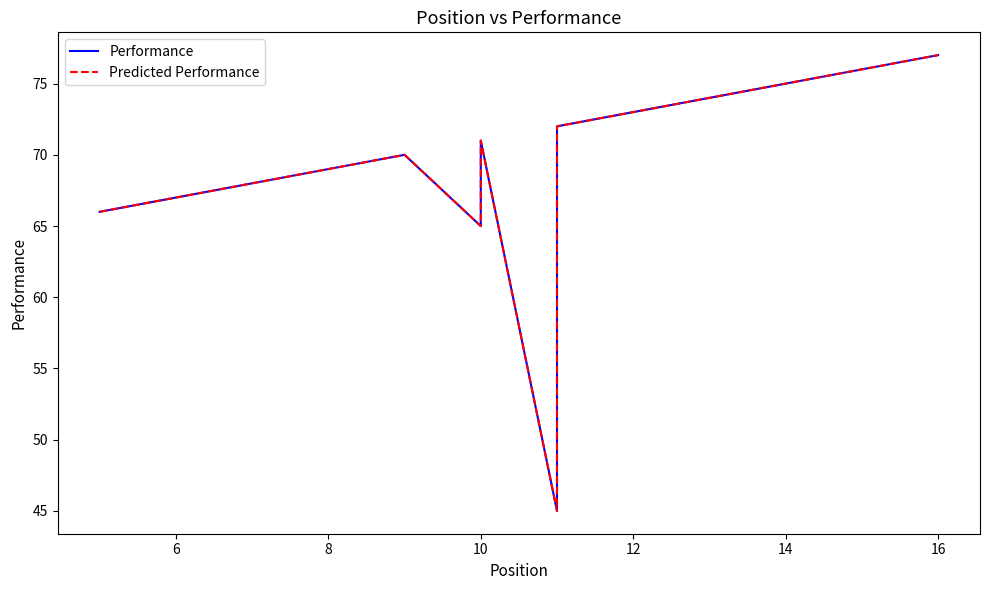

What is the difference between the Performance values at 8 and 16?

8